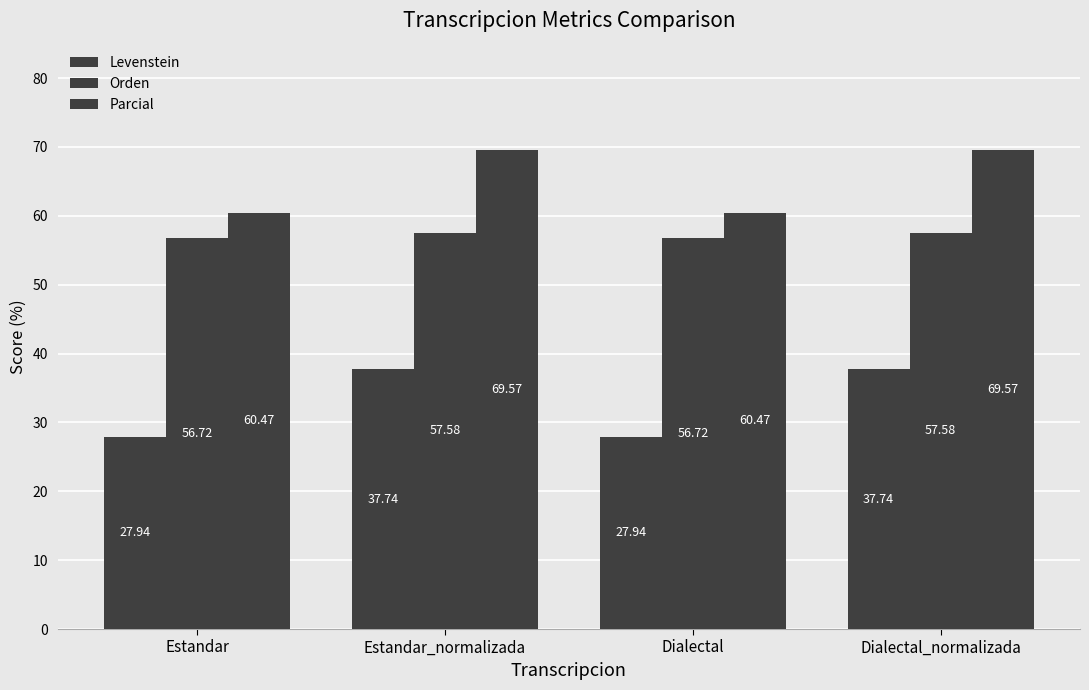

How many bars are there in each group?

3